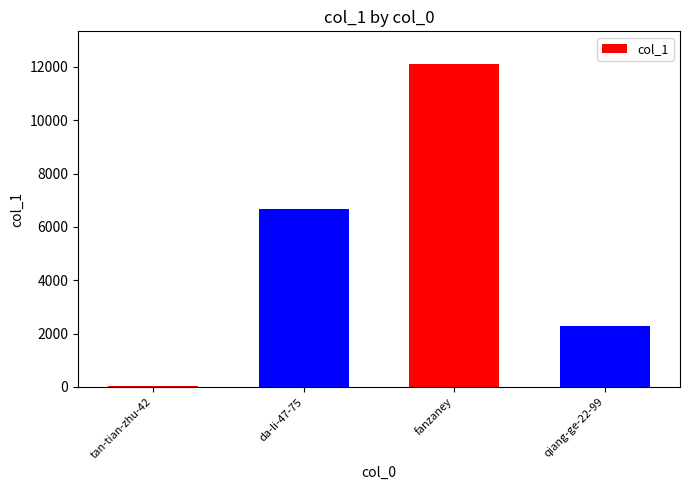

Where is the data nearest to the value 6077?

da-li-47-75